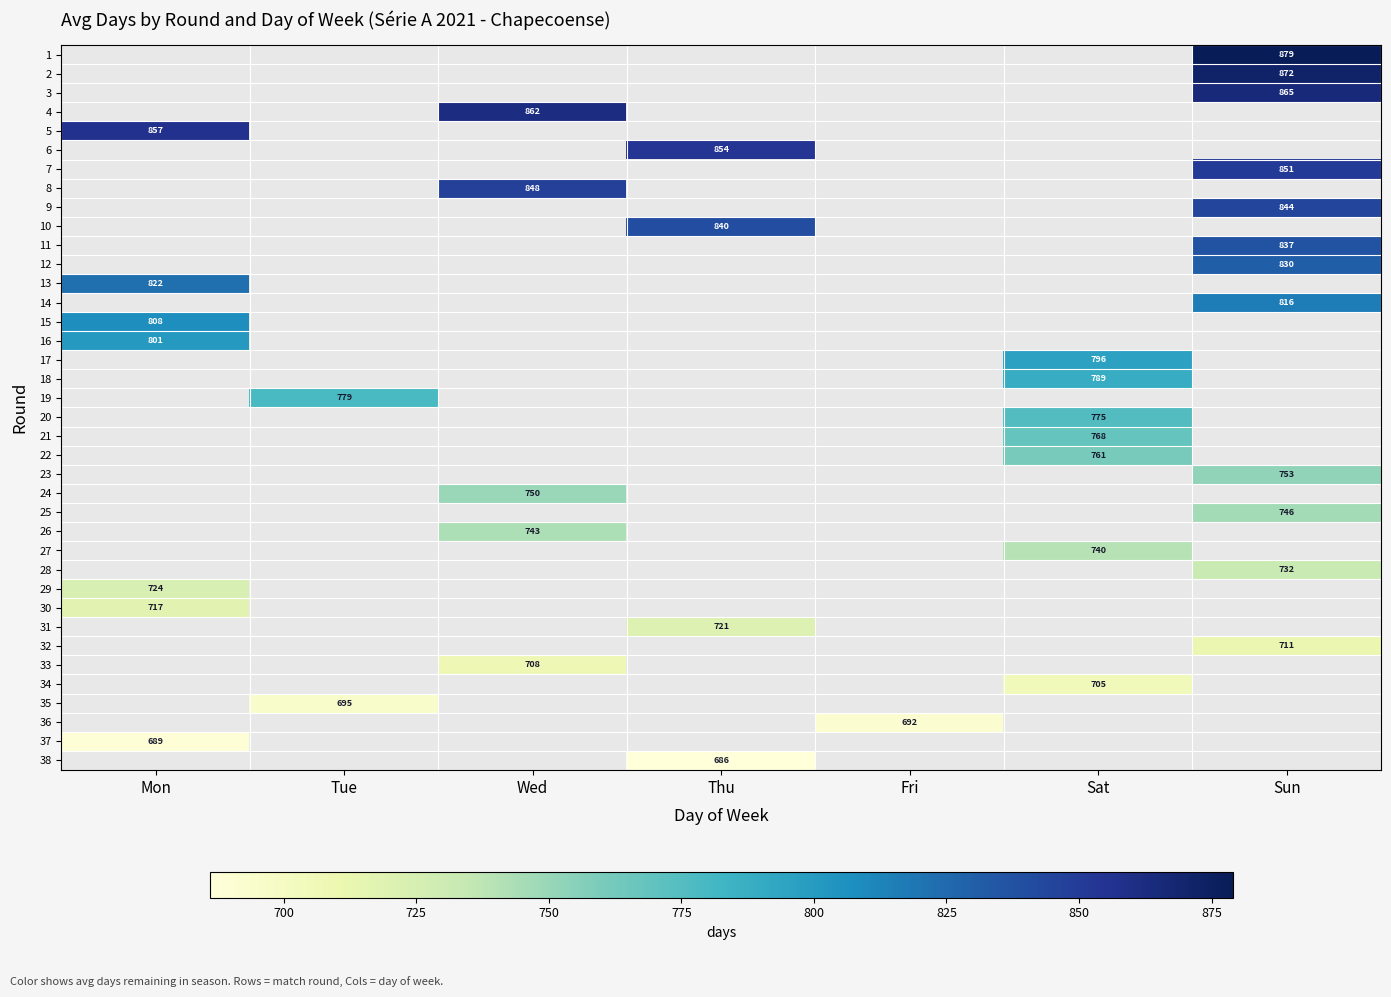

Between Sat and Thu, which is larger?

Thu